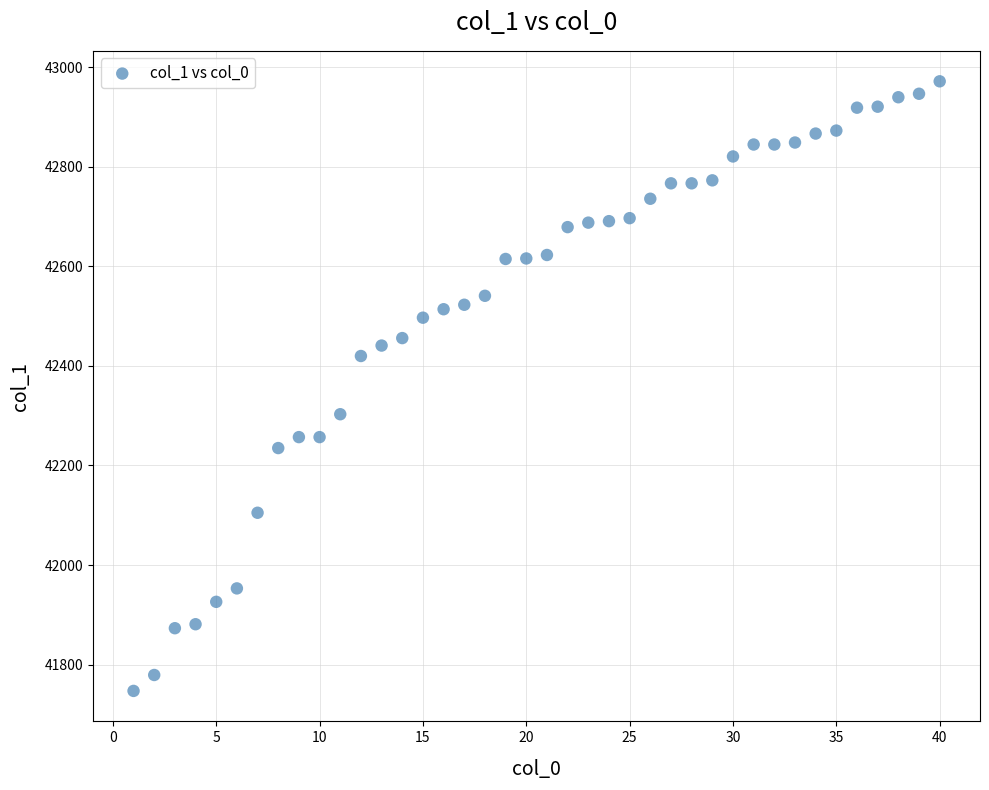

What is the range of X values (max minus min)?

39